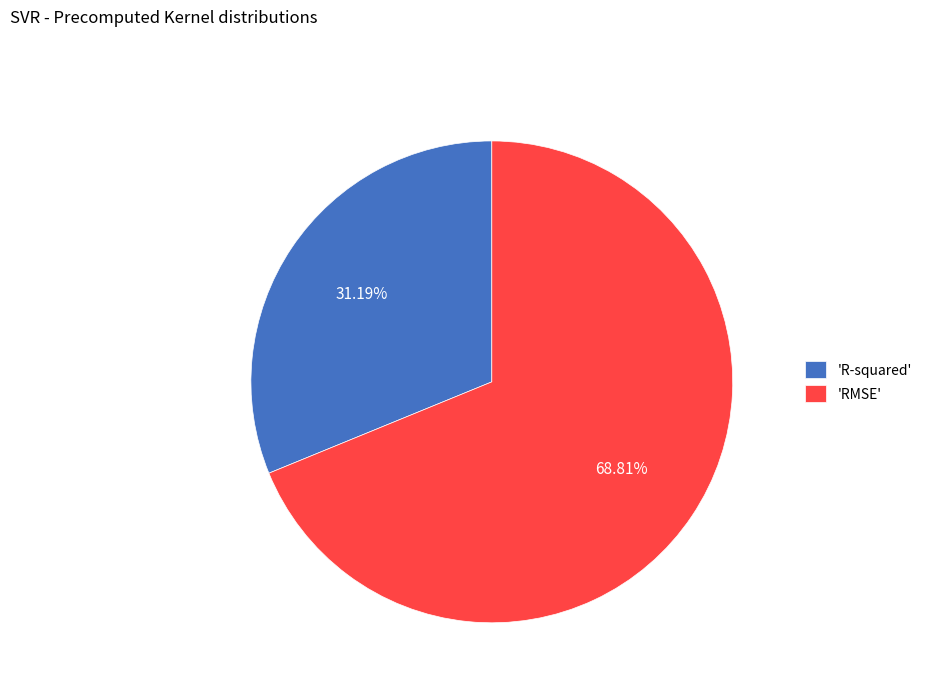

Which has a higher value, 'RMSE' or 'R-squared'?

'RMSE'